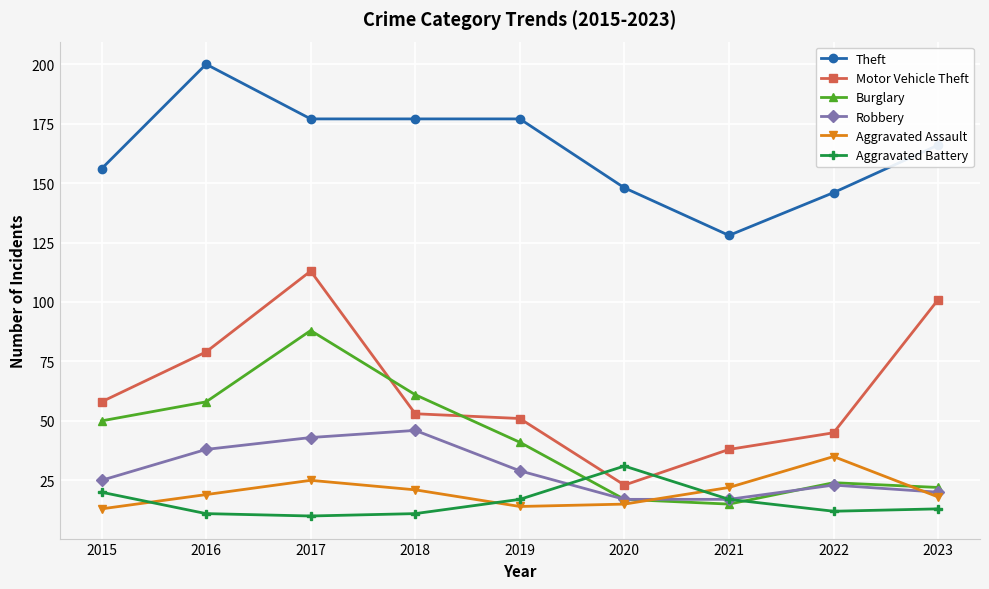

True or false: Aggravated Assault has more than 0 interior local peaks.

True